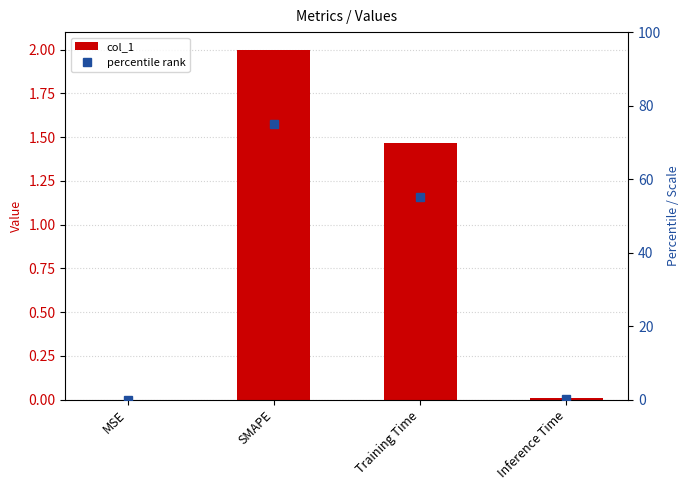

How many values in the percentile rank series are below 55?

2